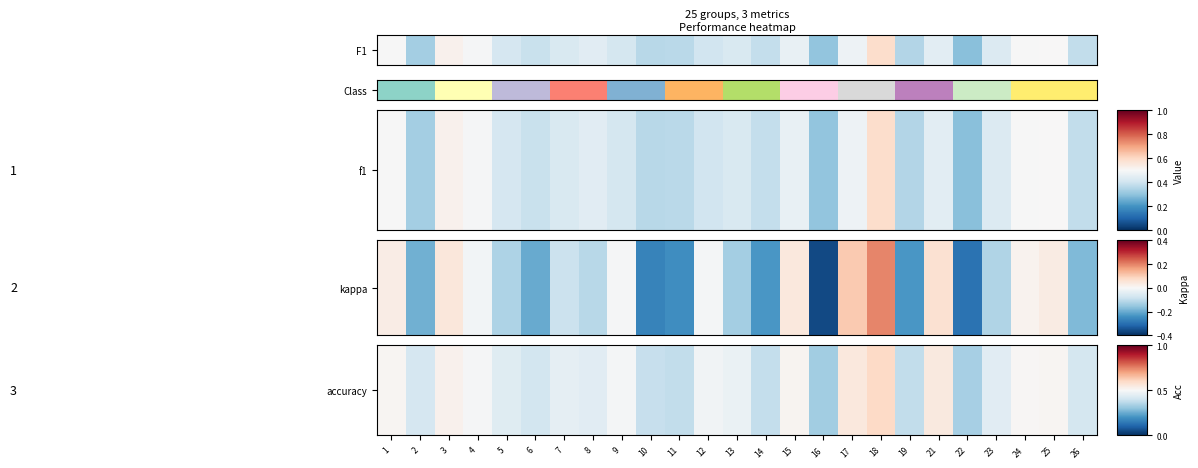

What is the difference between the second highest and second lowest values?

0.2